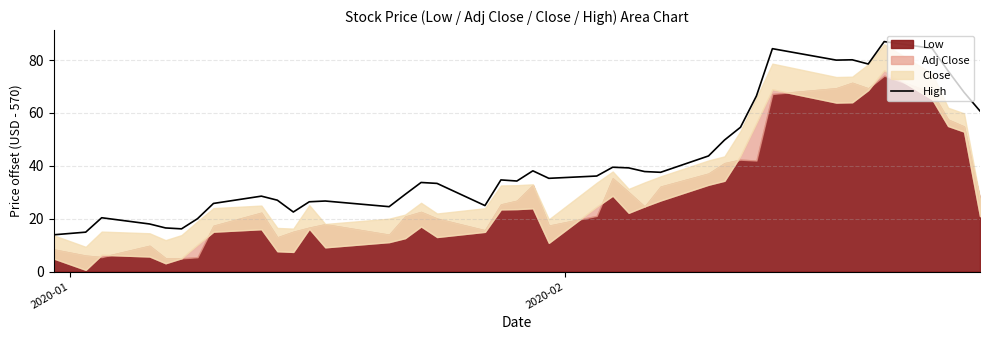

What is the highest value of the High series?

87.0